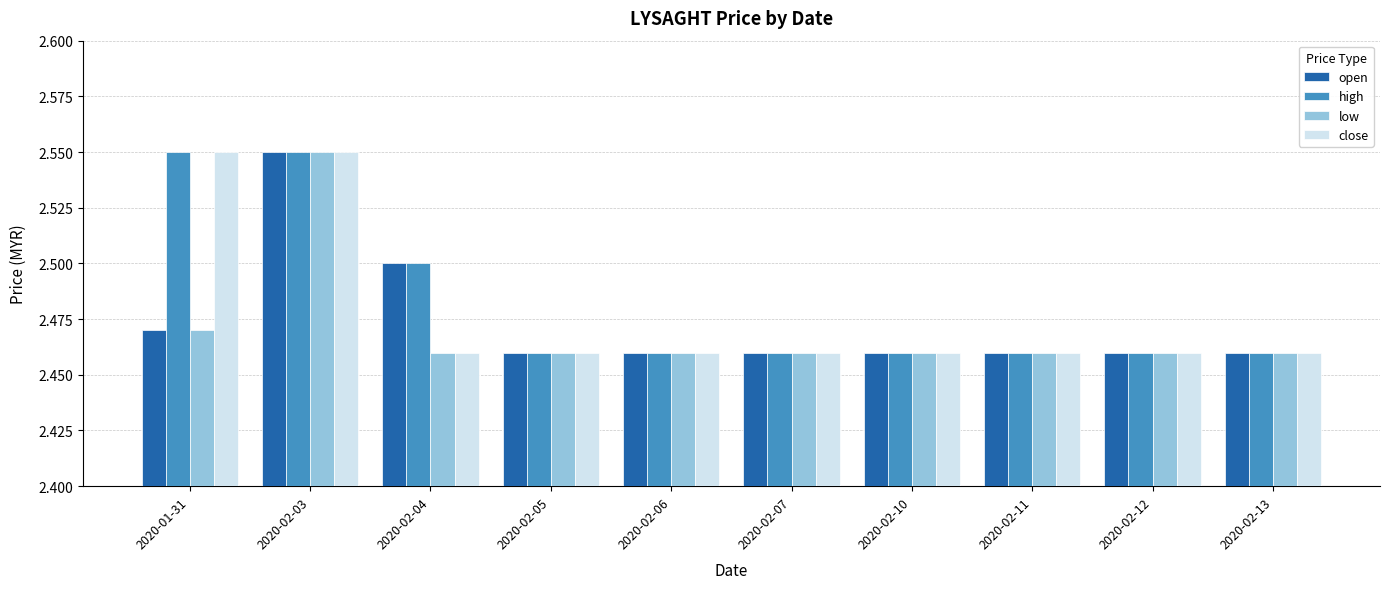

What are all the series names shown in the legend?

open, high, low, close